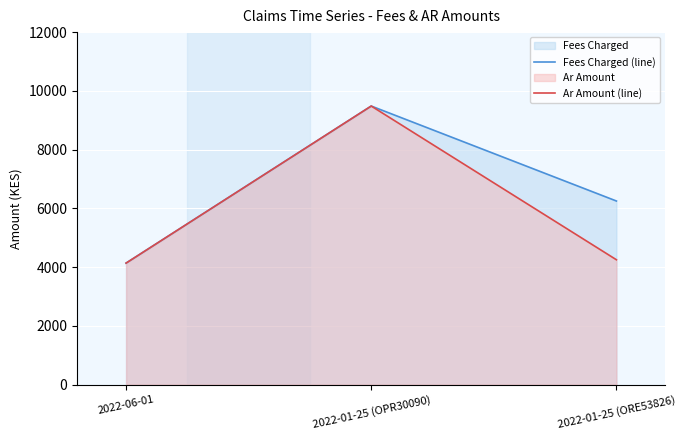

What is the lowest value of the Fees Charged (line) series?

4136.2